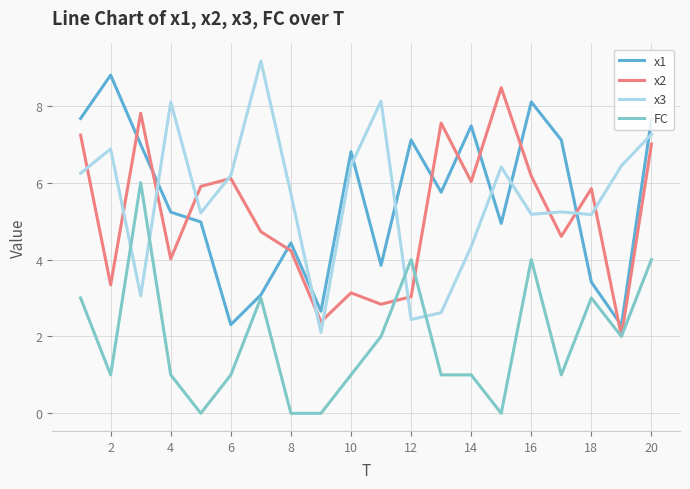

What is the maximum value shown in the chart?

9.2